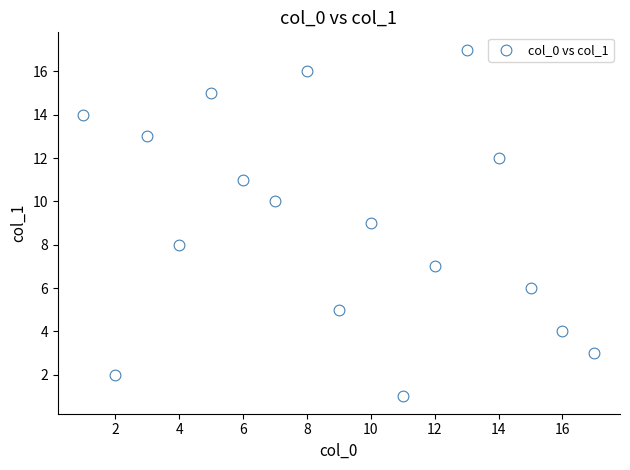

What is the range of Y values (max minus min)?

16